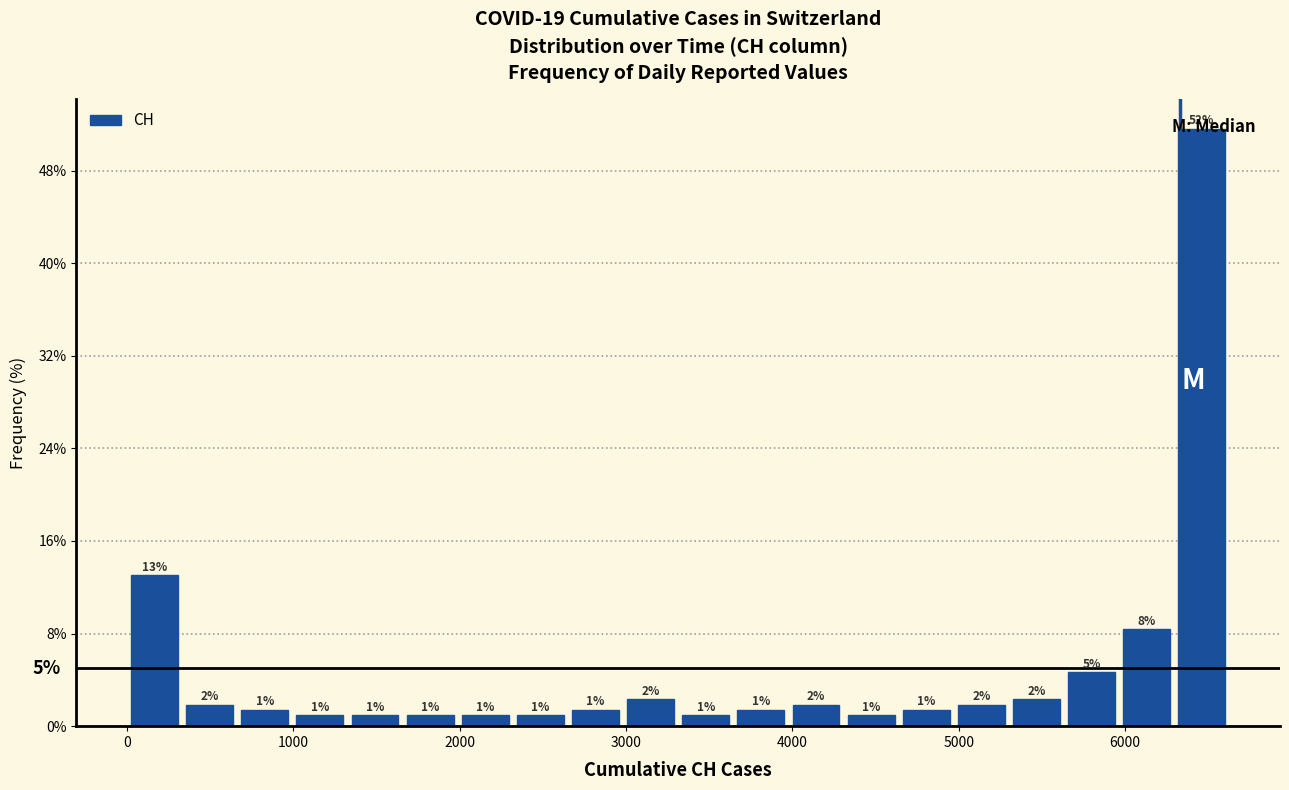

Read against the x-axis, roughly where is the centre of the tallest bar?

6500